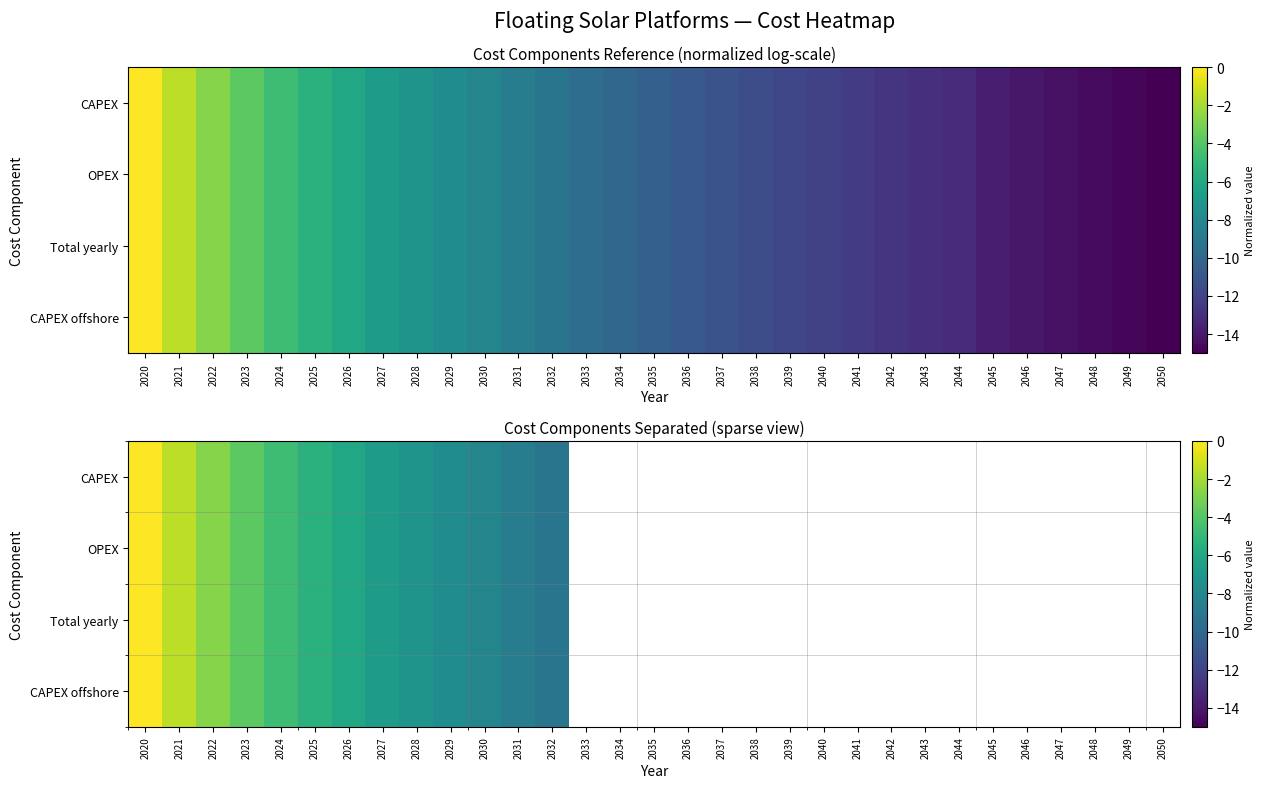

Rank the series by their average value, from highest to lowest.

CAPEX, OPEX, Total yearly, CAPEX offshore